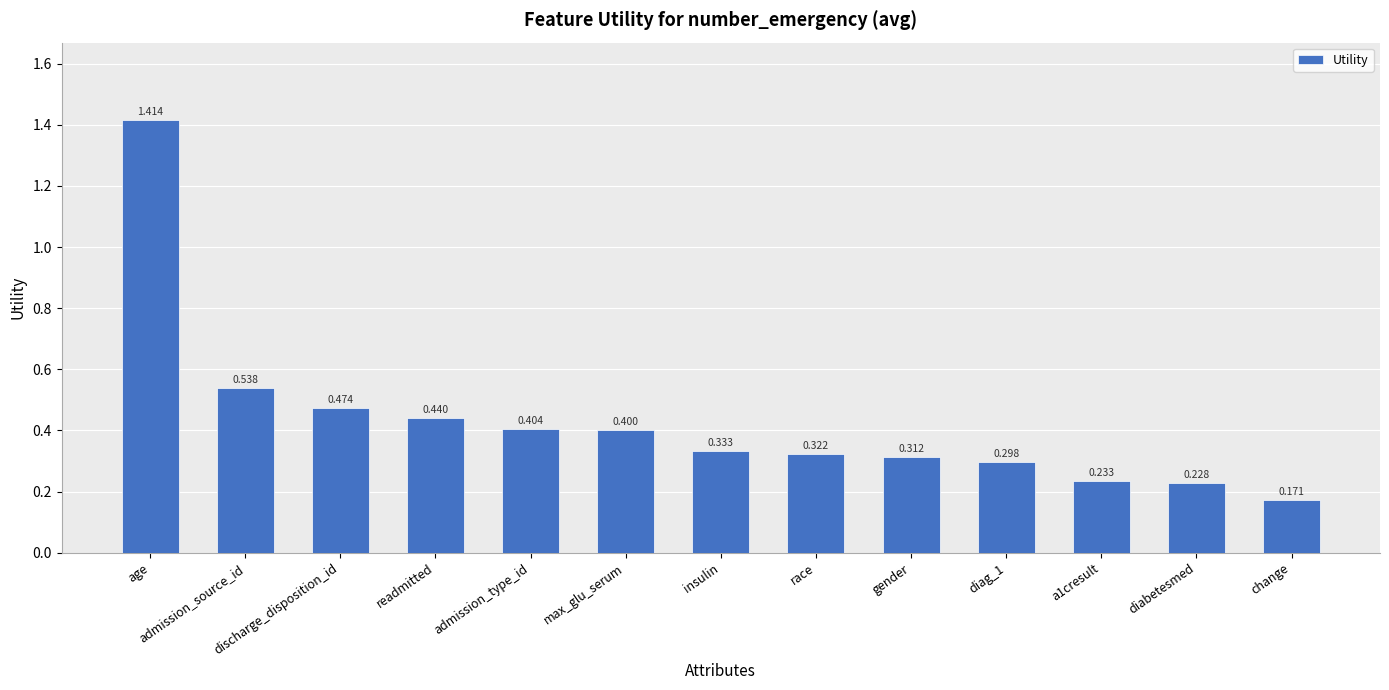

Does the chart contain stacked bars?

No